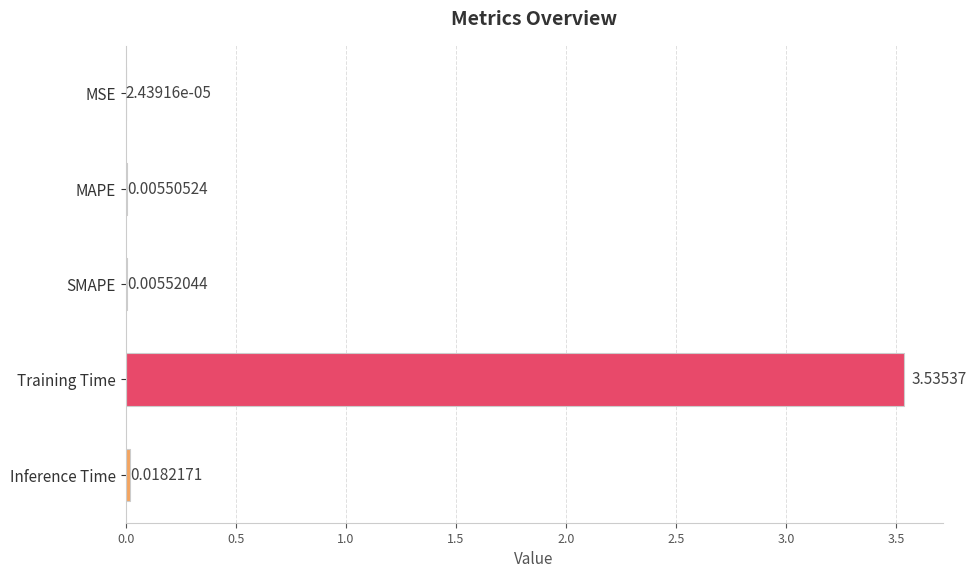

At which category does the chart reach its peak across all series?

Training Time